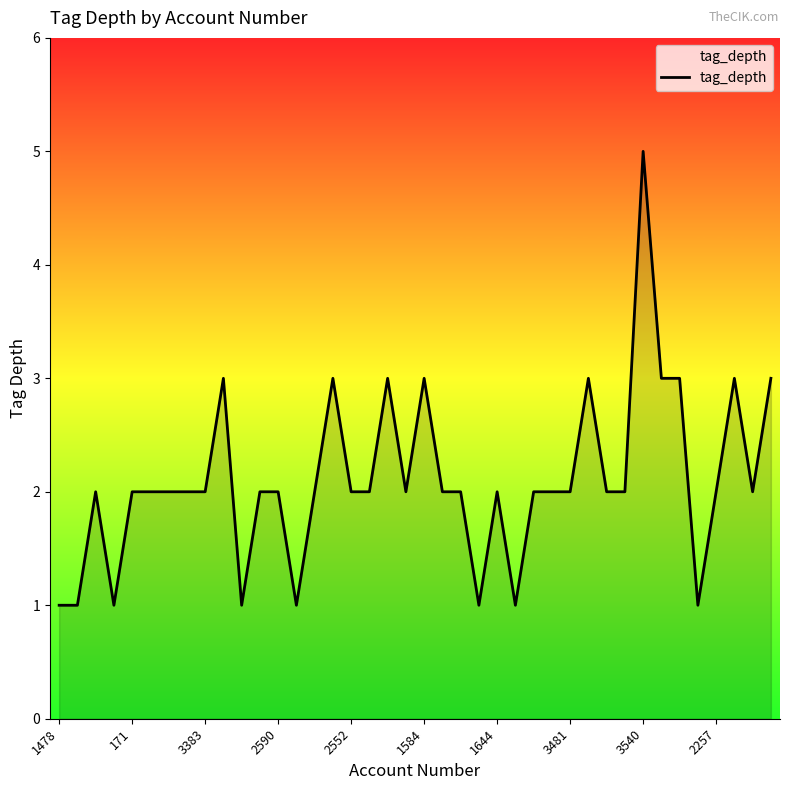

What is the difference between the maximum and minimum values?

4